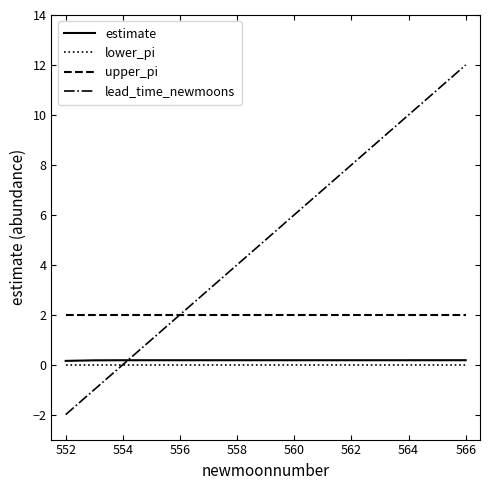

What is the smallest value displayed?

-2.0